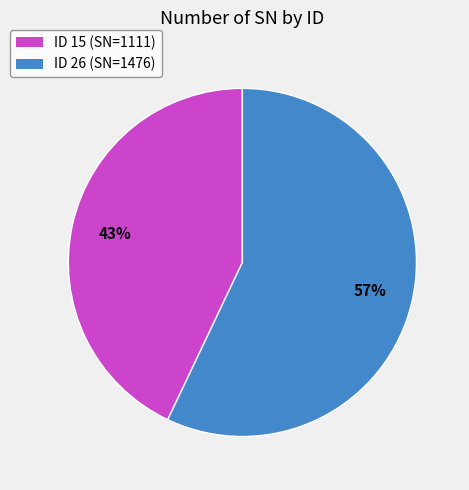

The ID 15 (SN=1111) slice represents 52% of the pie. True or false?

False